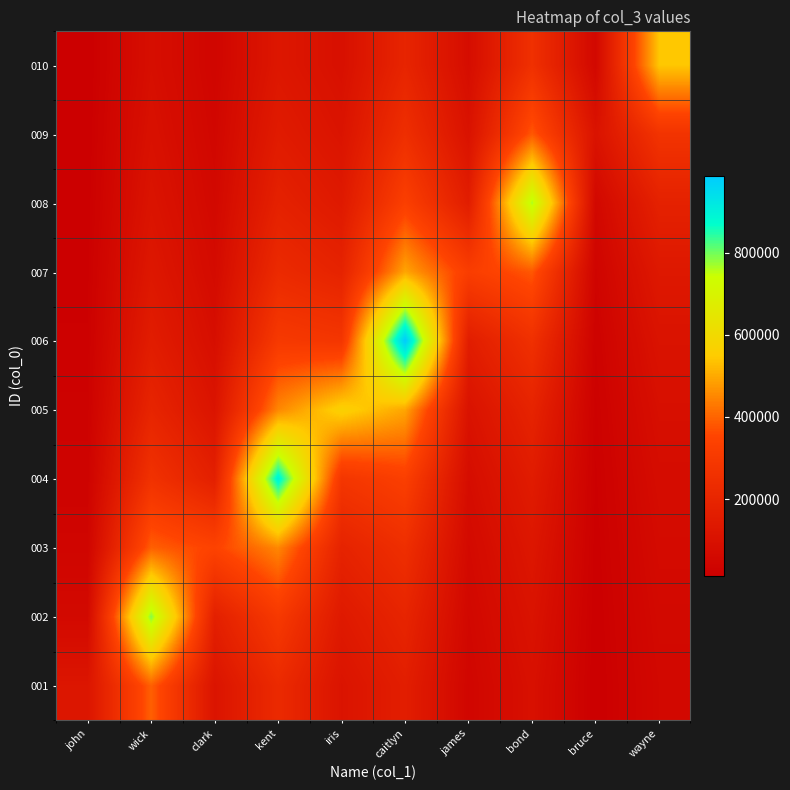

What is the total value across all series at james?

1180417.4